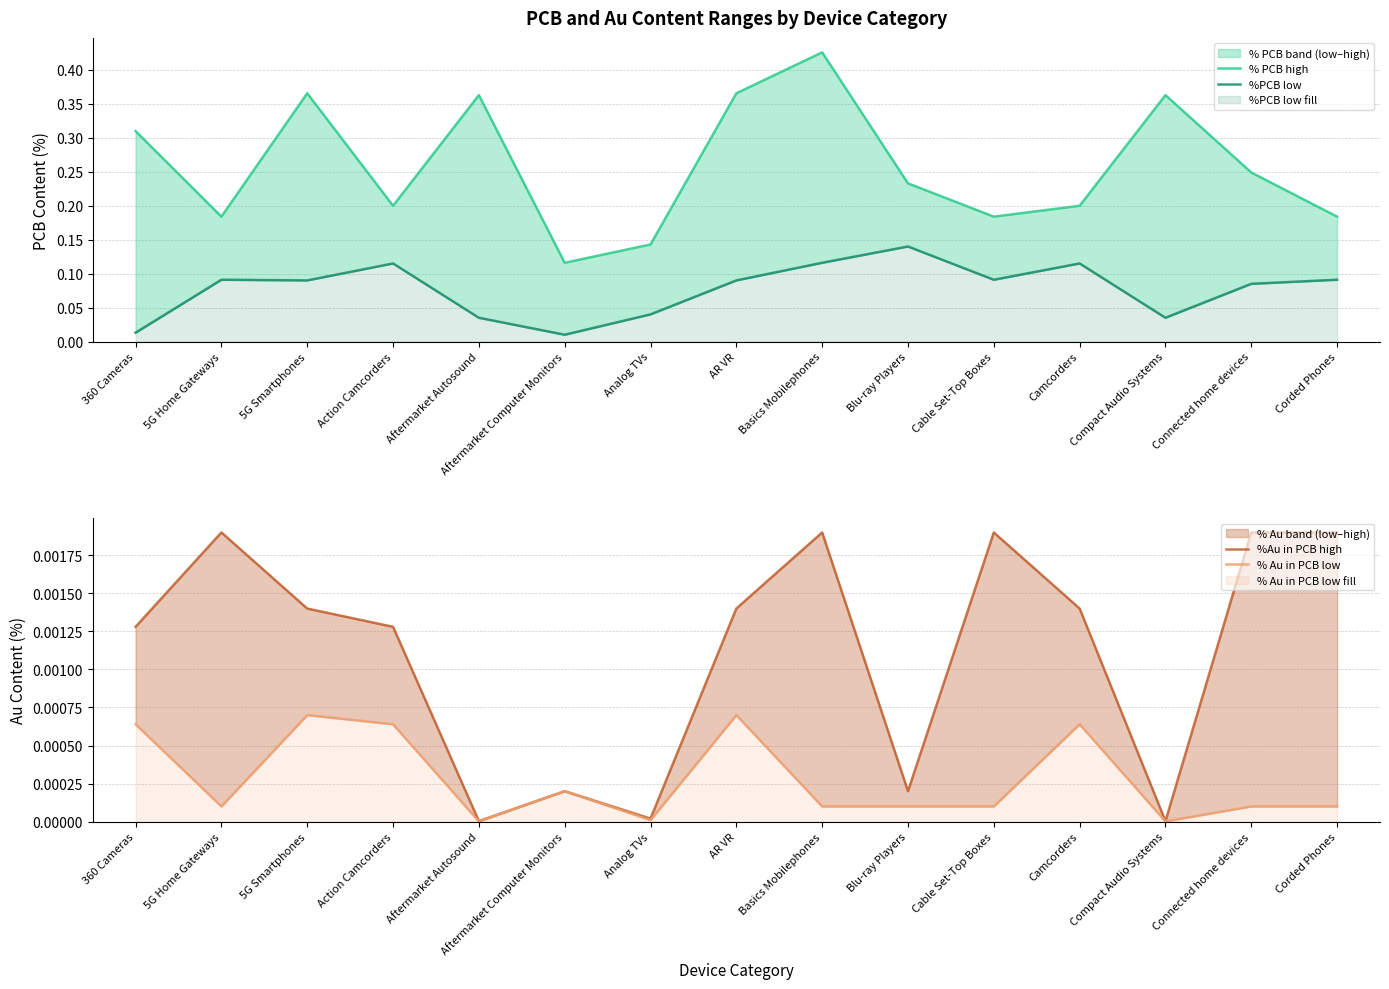

True or false: %Au in PCB high and %PCB low cross at least once.

False